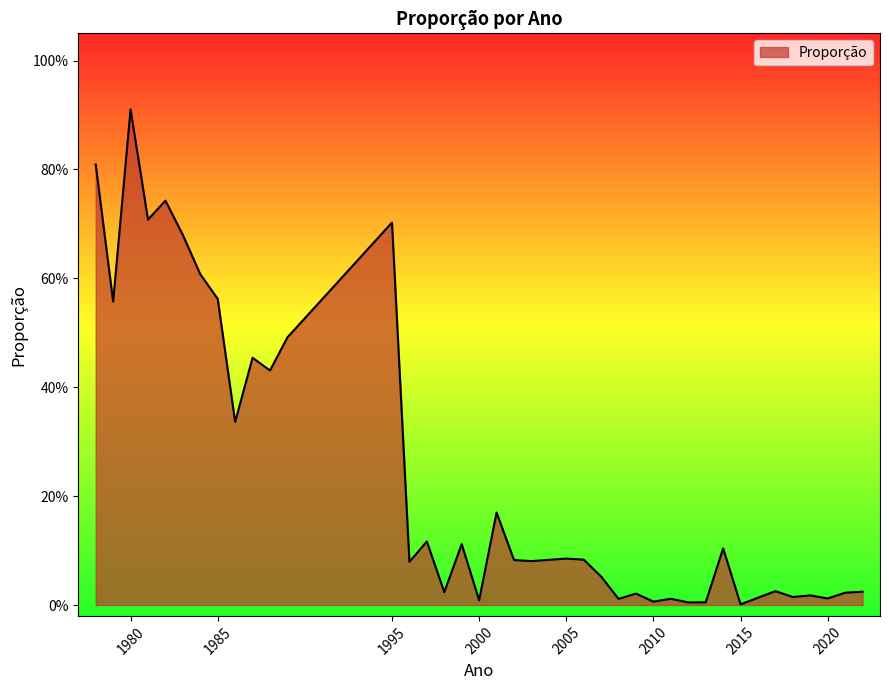

Is this an area chart (filled region under the line)?

Yes